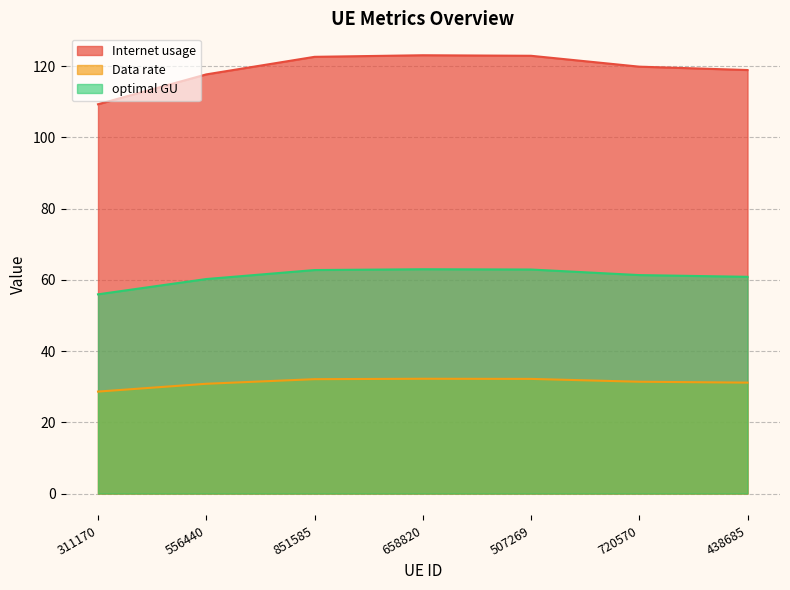

List the labels in order of optimal GU value, smallest first.

311170, 556440, 438685, 720570, 851585, 507269, 658820